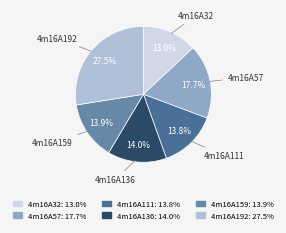

How many segments does this pie chart have?

6